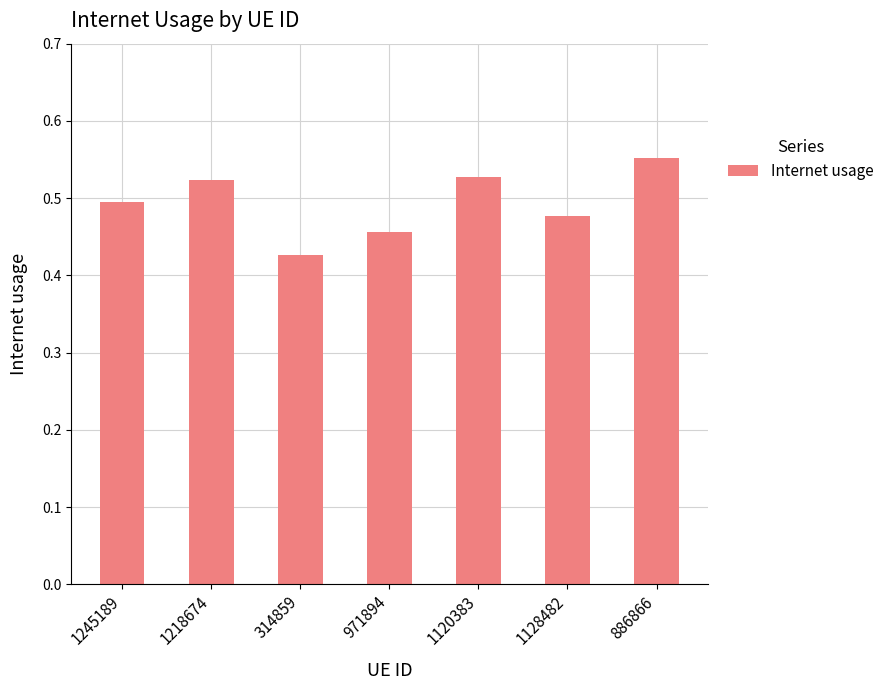

Is it true that the value at 1128482 is 0.5?

True